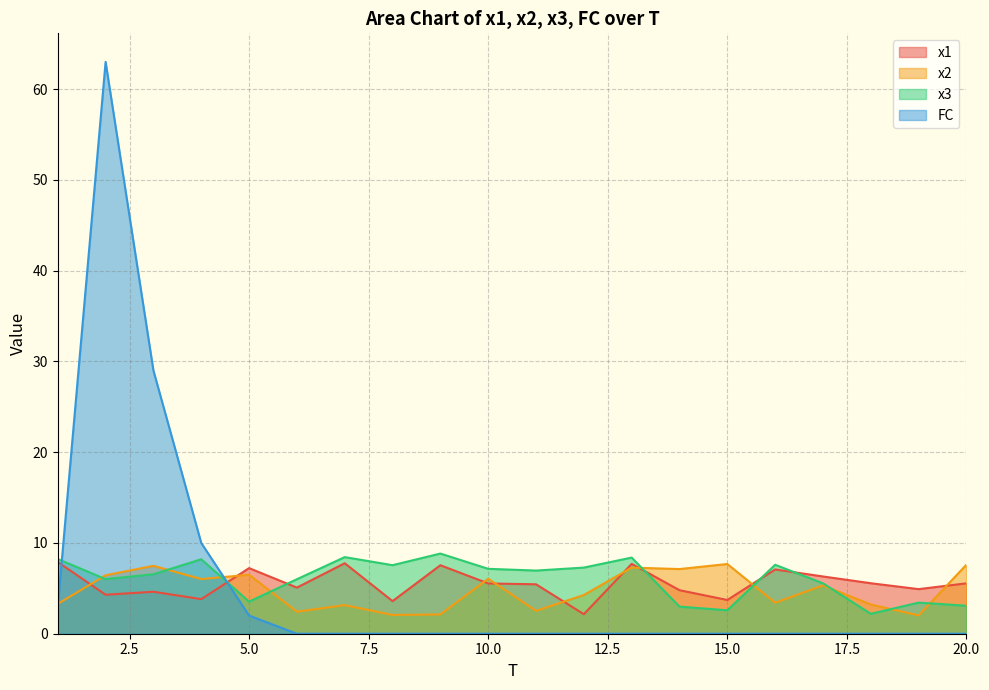

At which category does x1 reach its first local peak?

3